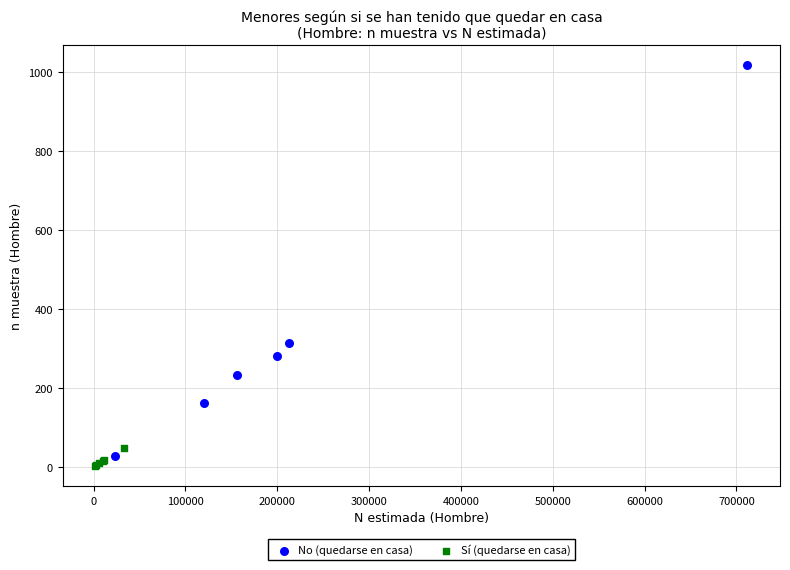

Which series reaches the maximum Y coordinate?

No (quedarse en casa)